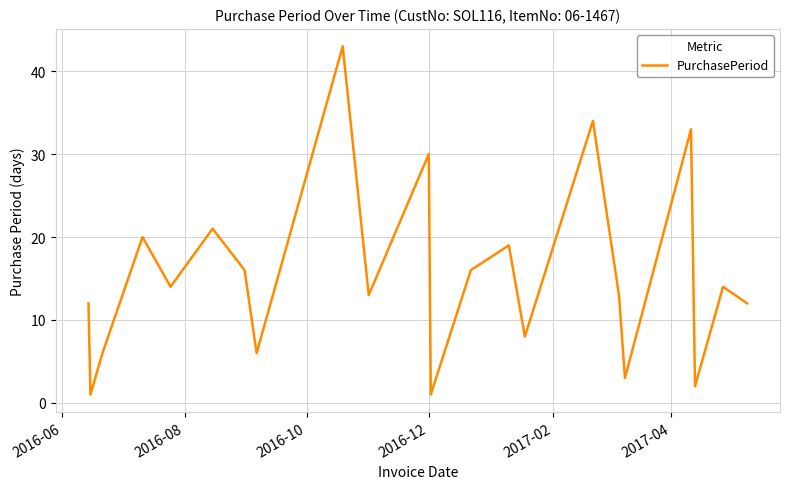

What is the sum of all values?

341